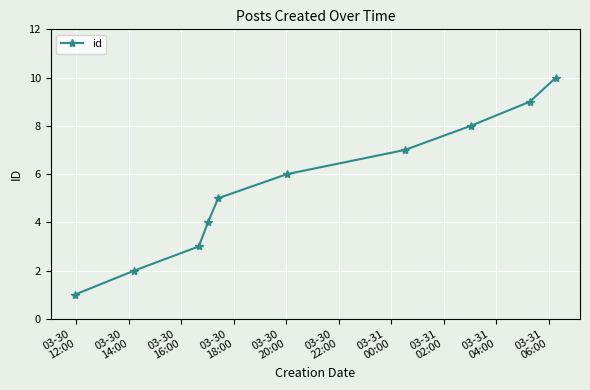

What is the sum of all values?

55